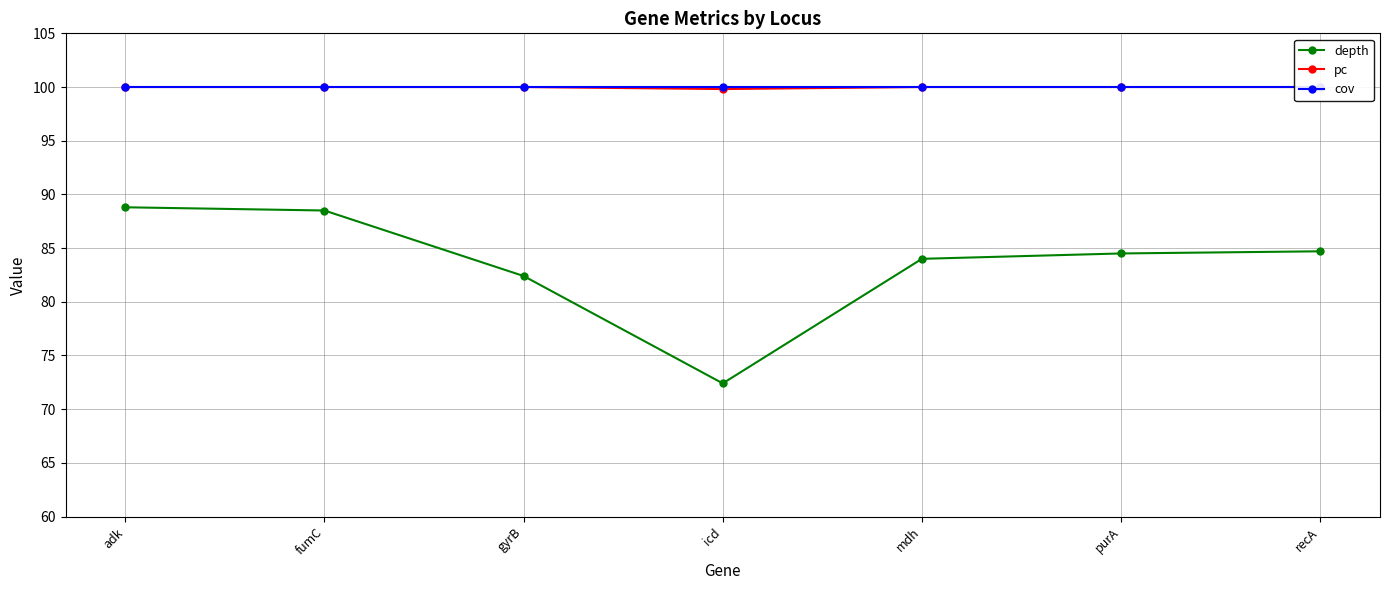

Which series has the largest range (max minus min)?

depth